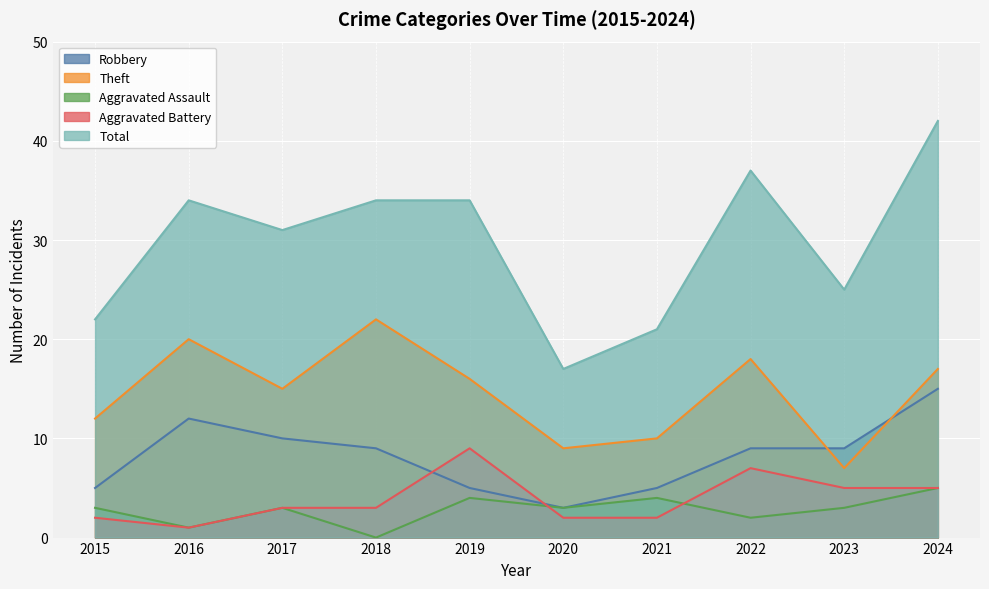

The Total series shows 34 at 2019. True or false?

True